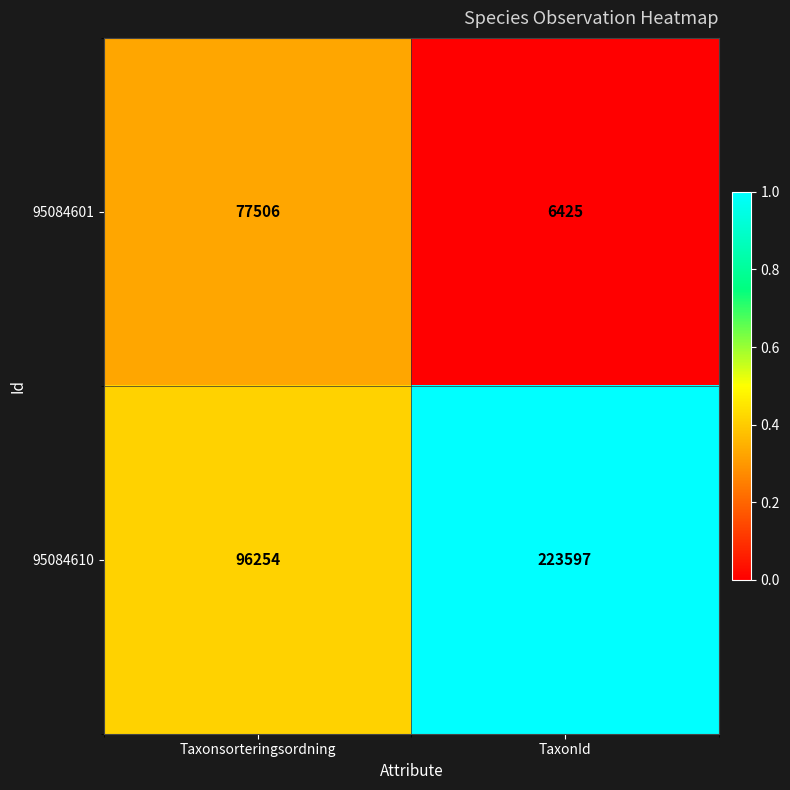

Between Taxonsorteringsordning and TaxonId, which series saw the biggest shift?

95084610